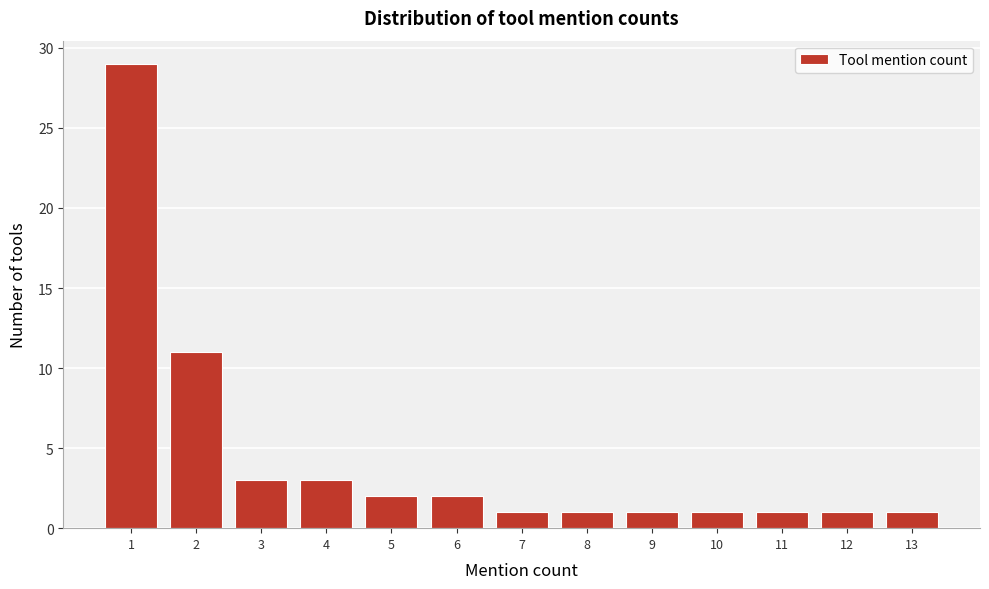

Reading left to right, transcribe this chart: for each bar, give the range it covers on the x-axis and its height. The values are not printed on the chart, so give them approximately, as read against the axis.

0.5 to 1.5: 29
1.5 to 2.5: 11
2.5 to 3.5: 3
3.5 to 4.5: 3
4.5 to 5.5: 2
5.5 to 6.5: 2
6.5 to 7.5: 1
7.5 to 8.5: 1
8.5 to 9.5: 1
9.5 to 10.5: 1
10.5 to 11.5: 1
11.5 to 12.5: 1
12.5 to 13.5: 1